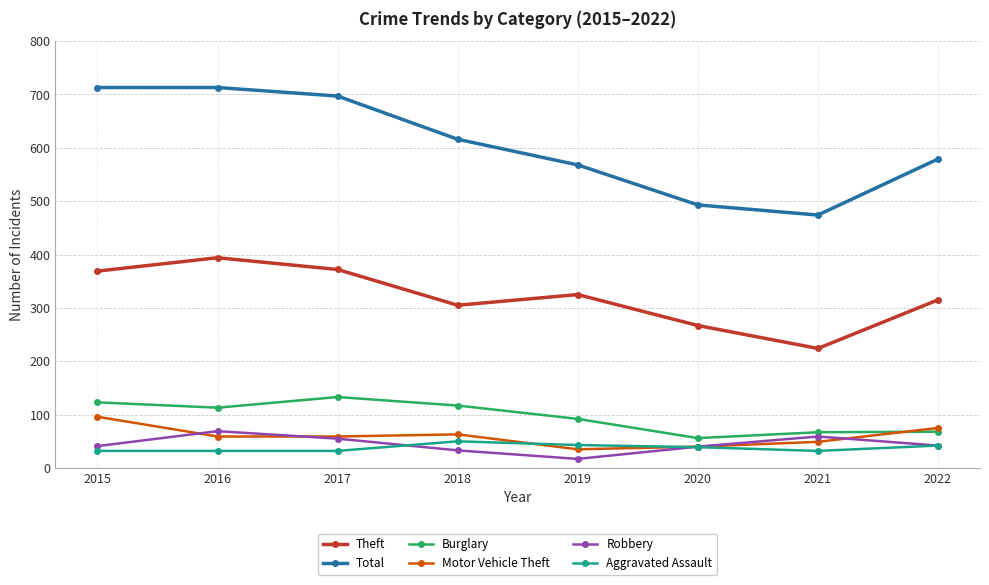

True or false: Motor Vehicle Theft and Theft cross at least once.

False